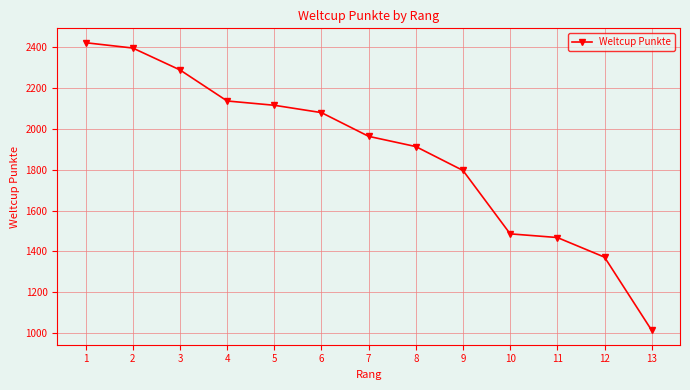

List the labels in order of value, largest first.

1, 2, 3, 4, 5, 6, 7, 8, 9, 10, 11, 12, 13